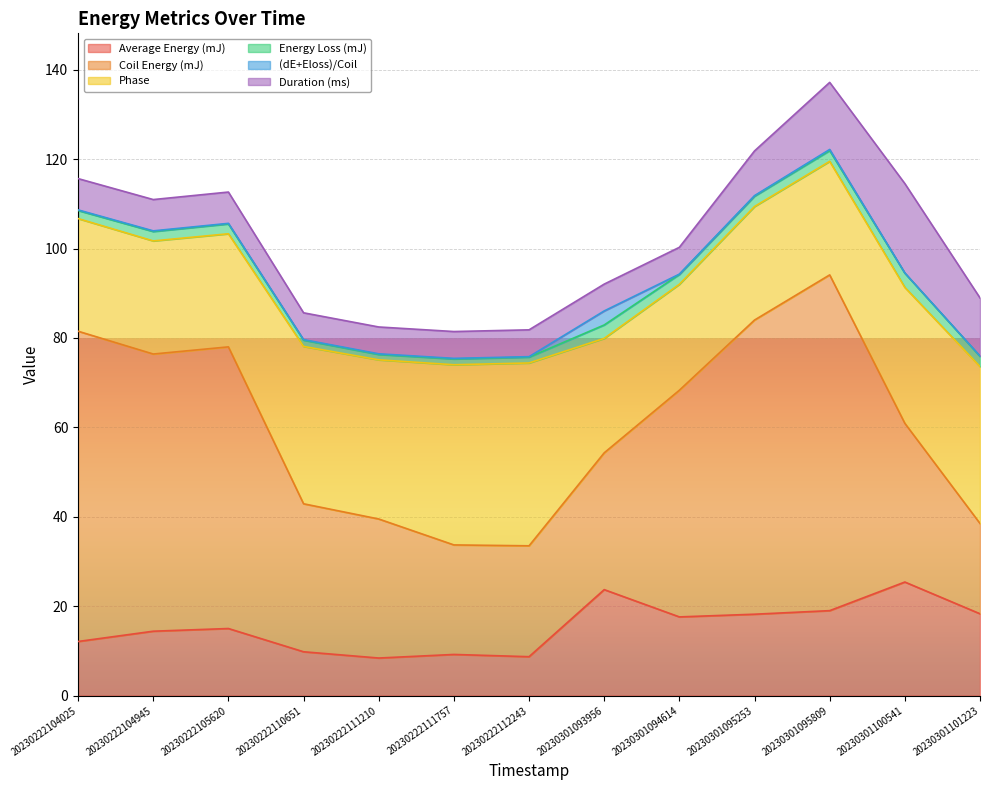

Rank the series by their maximum value, from lowest to highest.

(dE+Eloss)/Coil, Energy Loss (mJ), Duration (ms), Average Energy (mJ), Phase, Coil Energy (mJ)